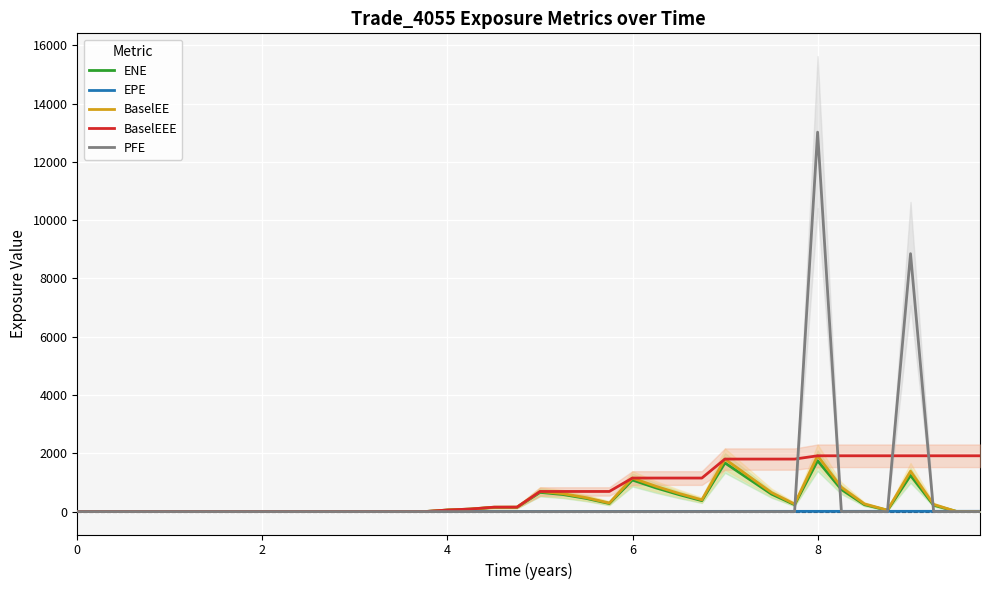

Count the number of categories in the chart.

40